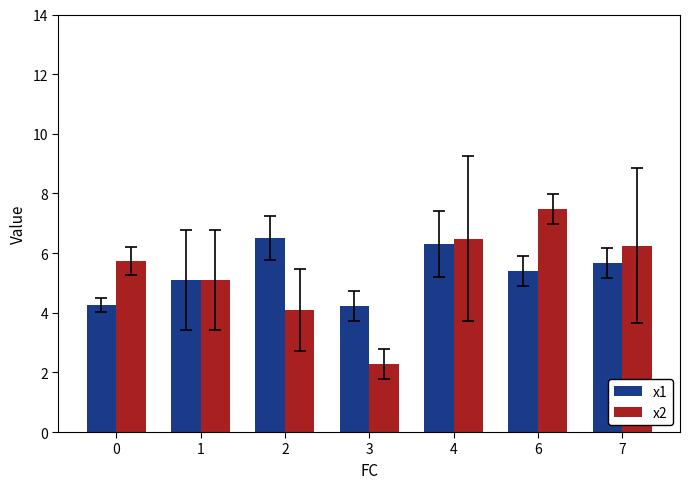

What is the value of the x1 bar at the 4th from the left?

4.2